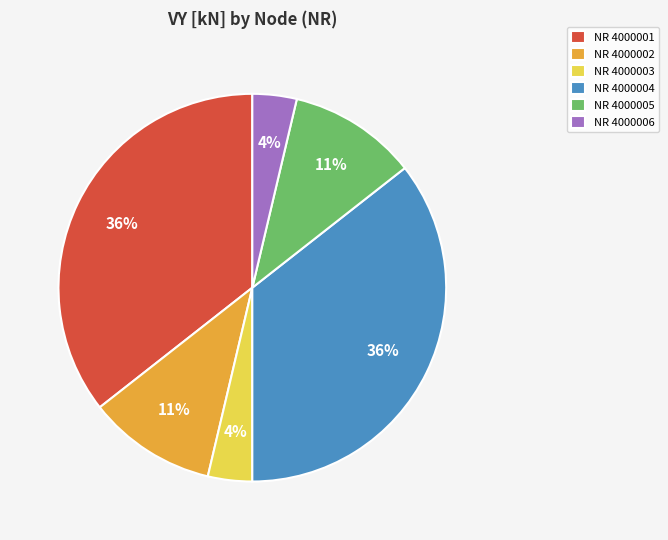

Does any single category account for the majority?

No